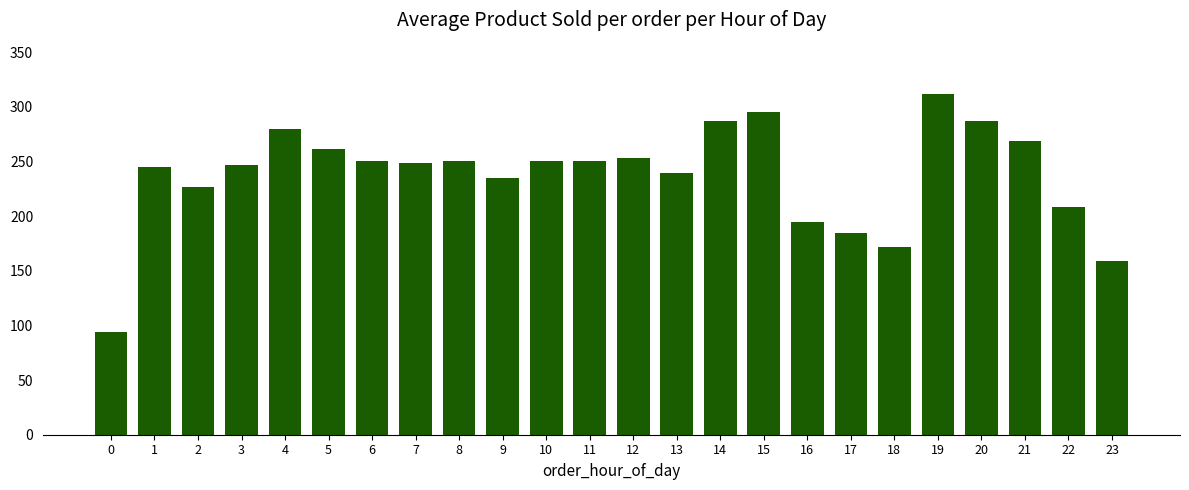

At which label does the data first exceed 250?

4